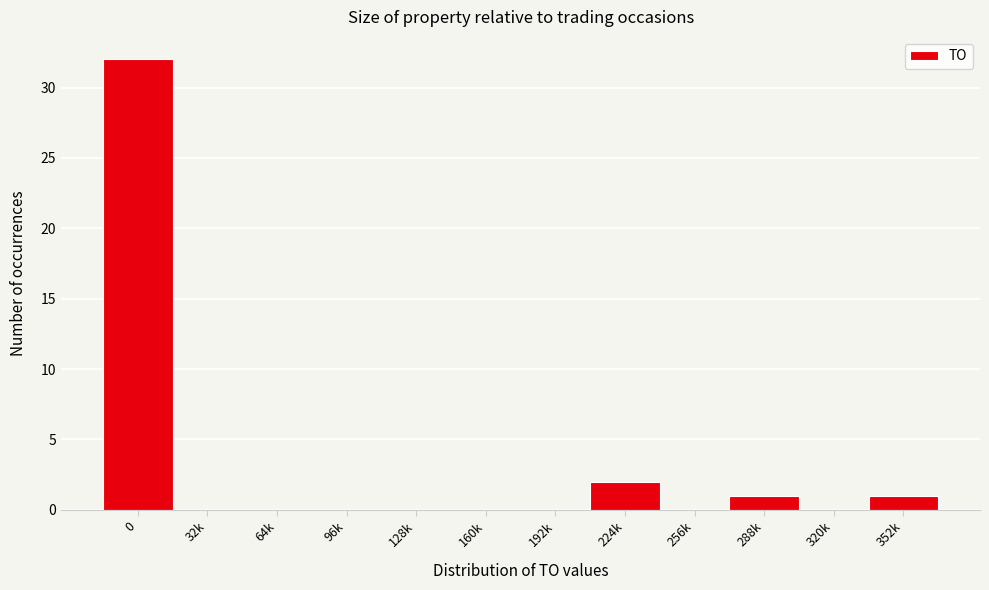

Reading left to right, transcribe all the data shown in this chart.

0=32	32k=0	64k=0	96k=0	128k=0	160k=0	192k=0	224k=2	256k=0	288k=1	320k=0	352k=1